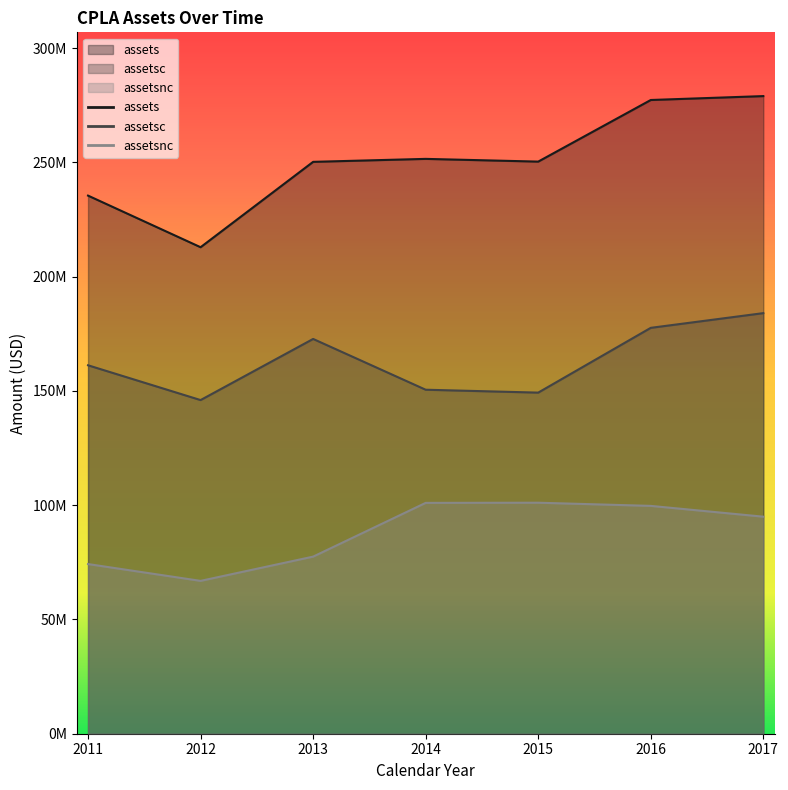

What are all the series names shown in the legend?

assets, assetsc, assetsnc